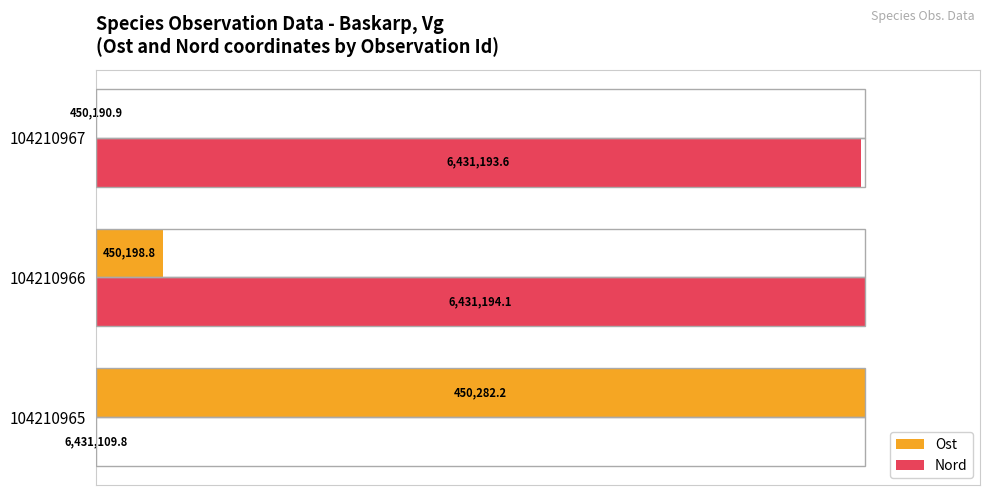

What are all the series names shown in the legend?

Ost, Nord